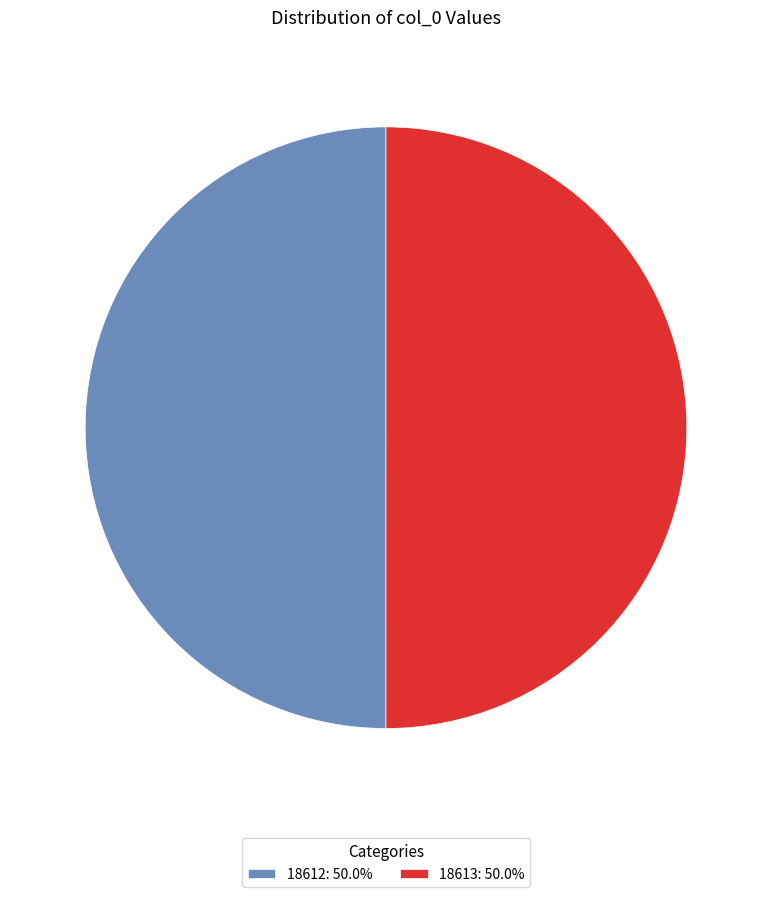

Combined, do 18612: 50.0% and 18613: 50.0% account for over 50%?

Yes